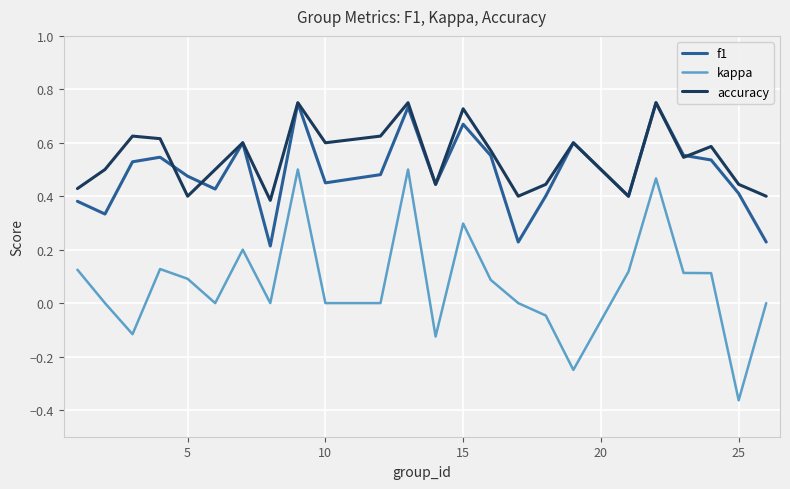

True or false: kappa and f1 intersect in this chart.

False